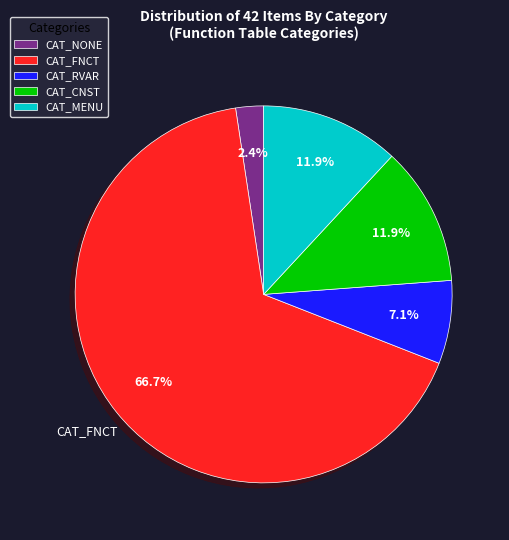

Is there a majority slice in this chart?

Yes